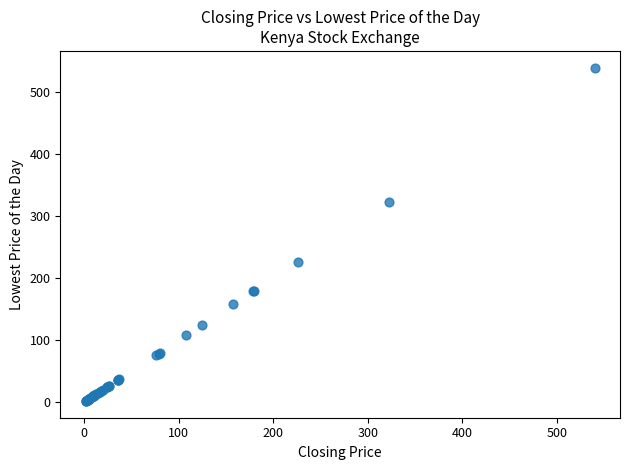

What Y value in the scatter plot is closest to 270?

226.0